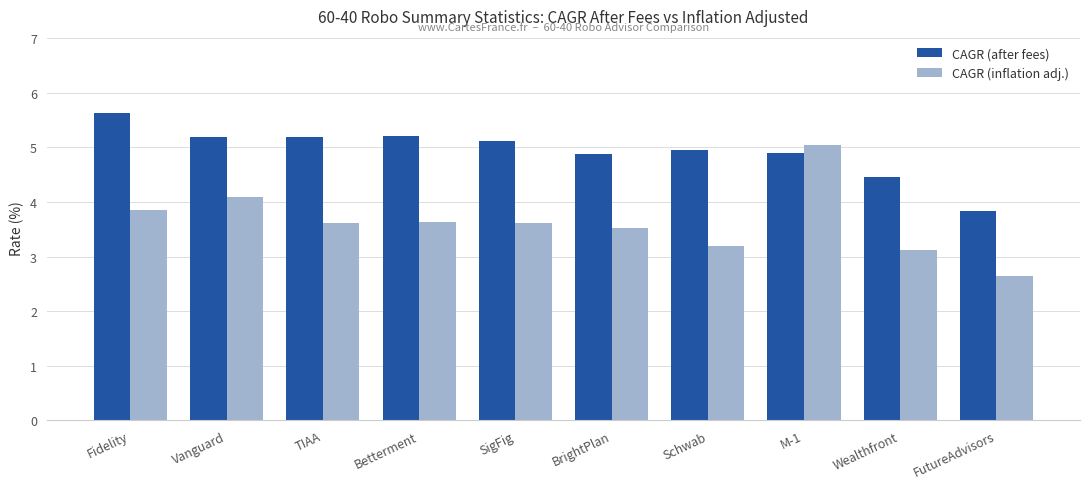

Which series has the largest total across all categories?

CAGR (after fees)